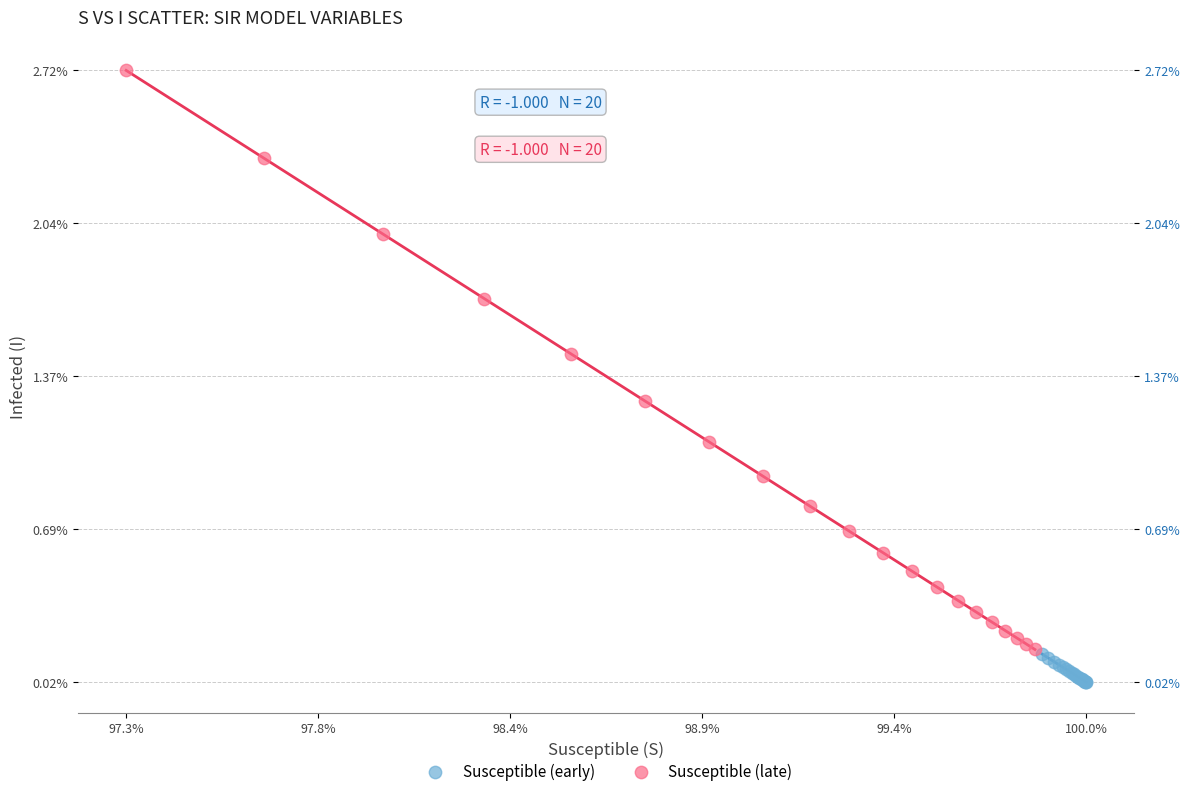

What are all the series names shown in the legend?

Susceptible (early), Susceptible (late)